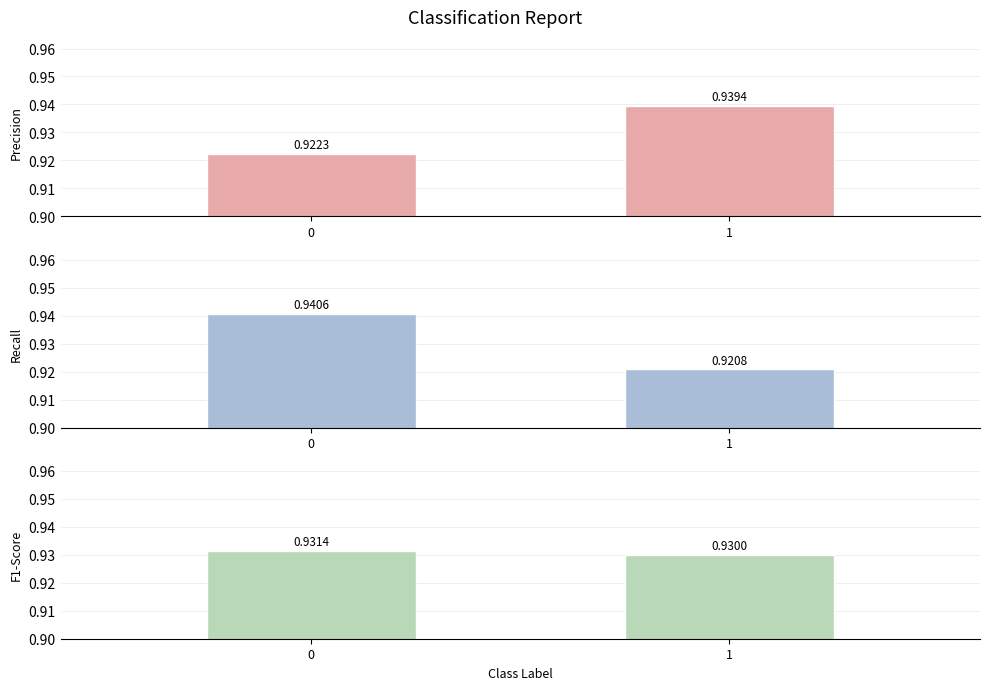

What is the greatest value displayed?

0.9